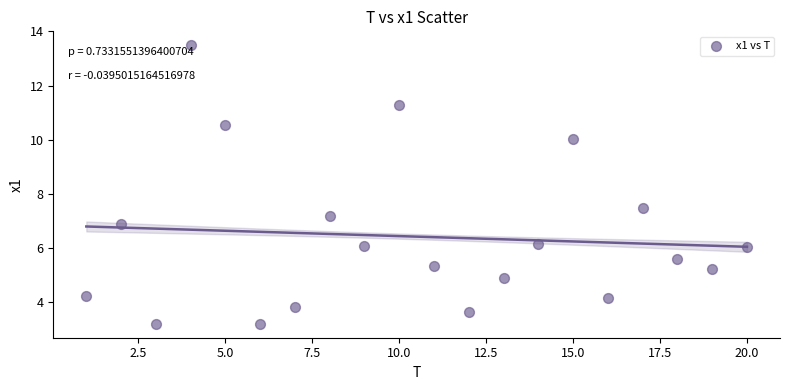

What is the range of Y values (max minus min)?

10.3